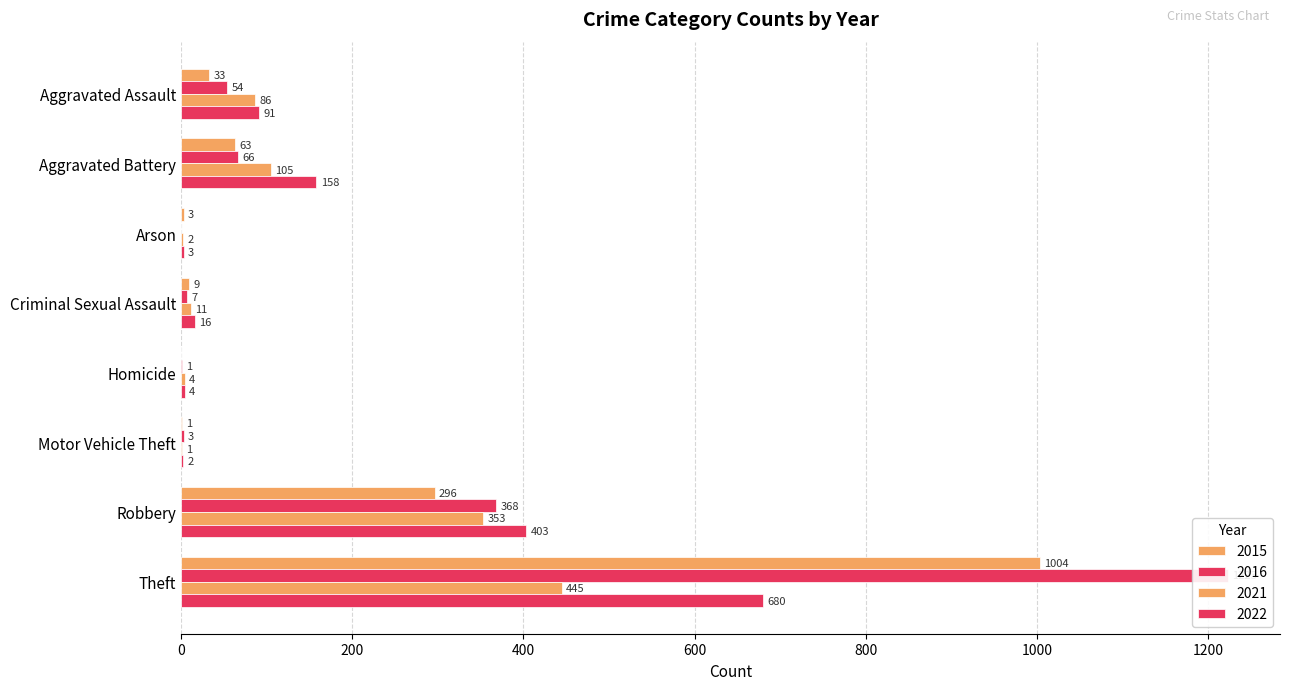

What is the difference between the maximum and minimum values in the 2015 series?

1004